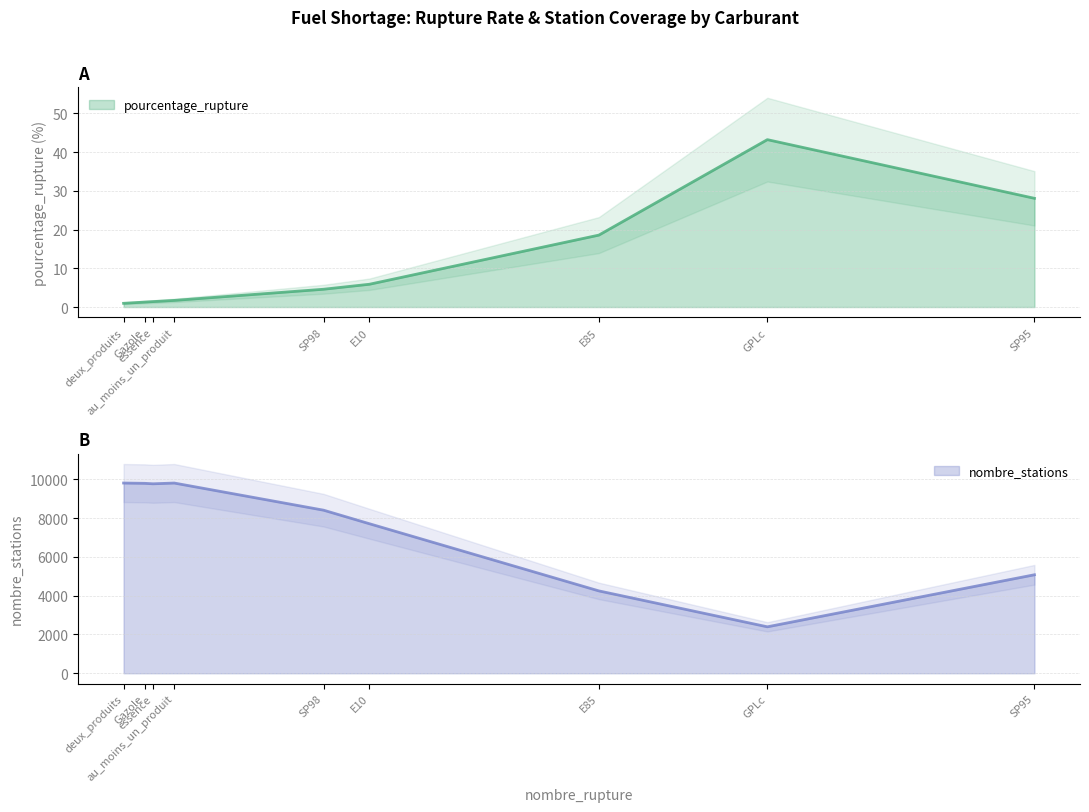

At which label is nombre_stations closest to 6099?

SP95